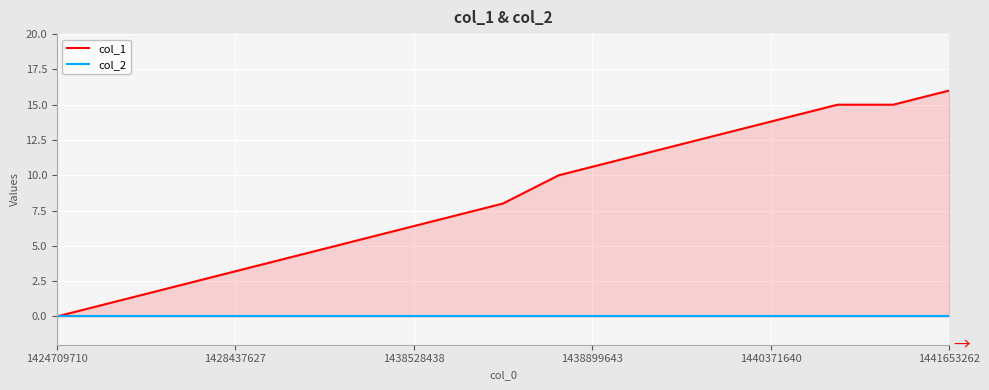

Between 1438899643 and 1441653262, which series saw the biggest shift?

col_1